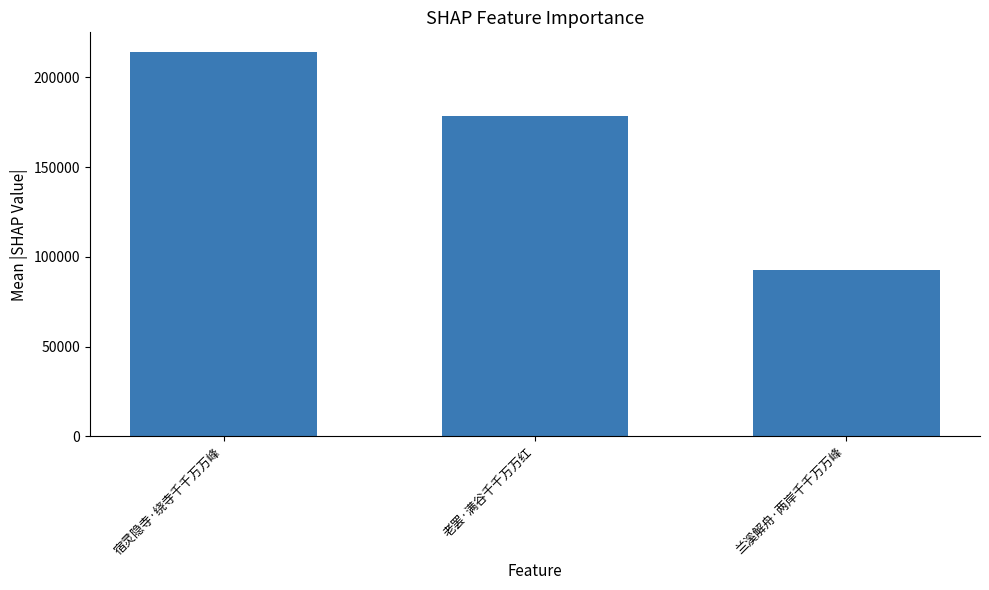

List the labels in order of value, largest first.

宿灵隐寺·绕寺千千万万峰, 老罢·满谷千千万万红, 兰溪解舟·两岸千千万万峰